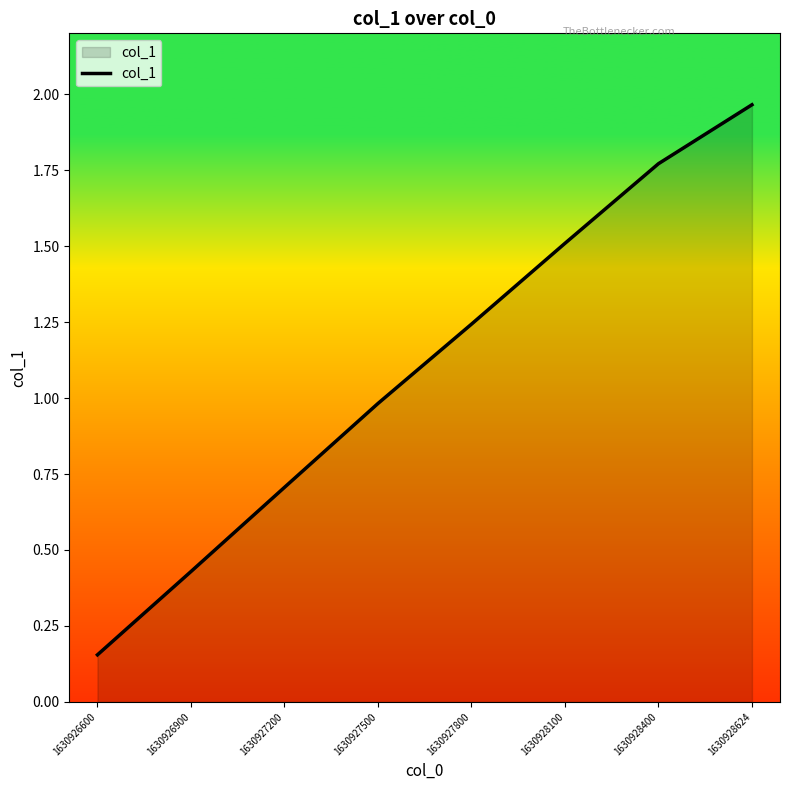

How many lines are shown in the chart?

1